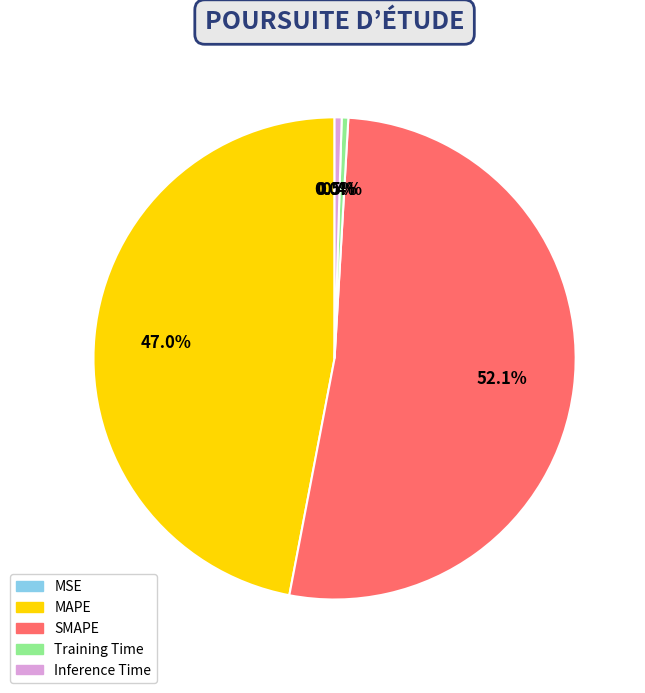

To the nearest percent, what is the difference between the largest and smallest slice percentages?

52%